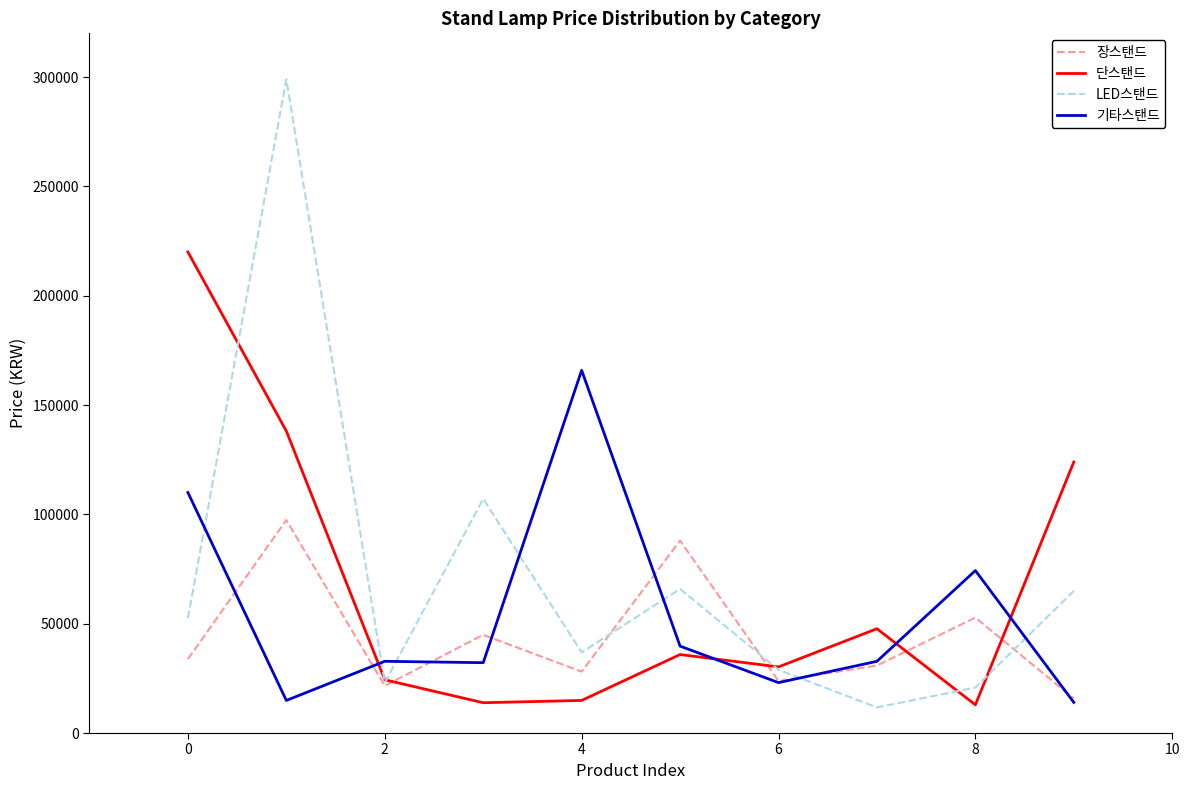

What is the highest value of the 기타스탠드 series?

165890